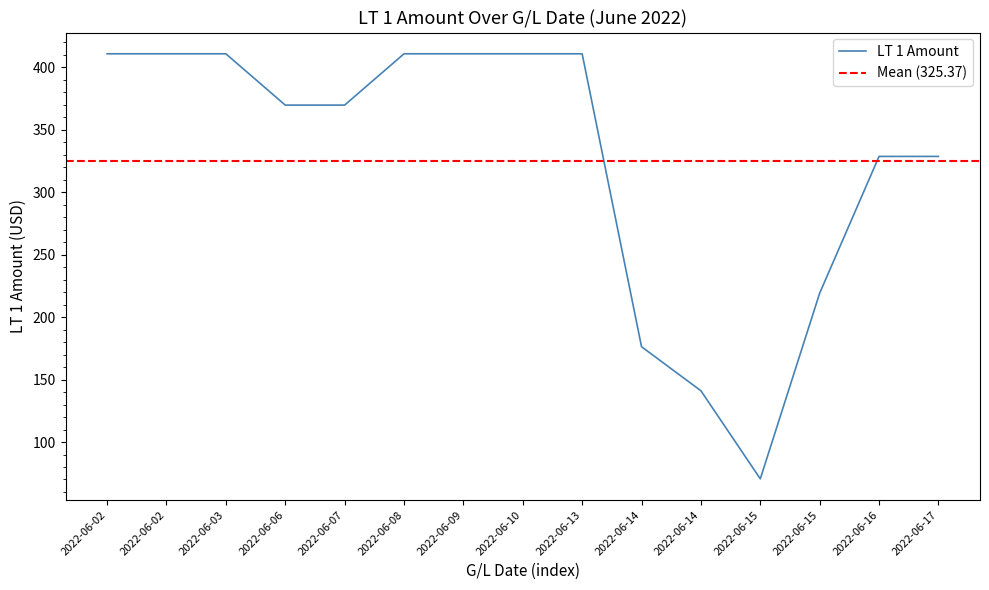

Rank the categories by value from lowest to highest.

2022-06-15, 2022-06-14, 2022-06-14, 2022-06-15, 2022-06-16, 2022-06-17, 2022-06-06, 2022-06-07, 2022-06-02, 2022-06-02, 2022-06-03, 2022-06-08, 2022-06-09, 2022-06-10, 2022-06-13